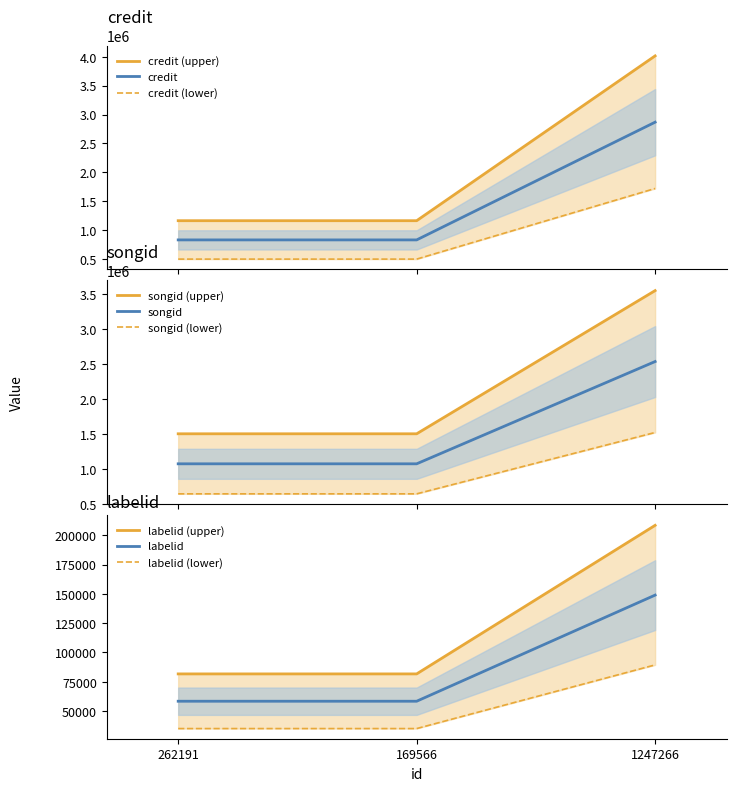

What is the minimum value for songid?

1075002